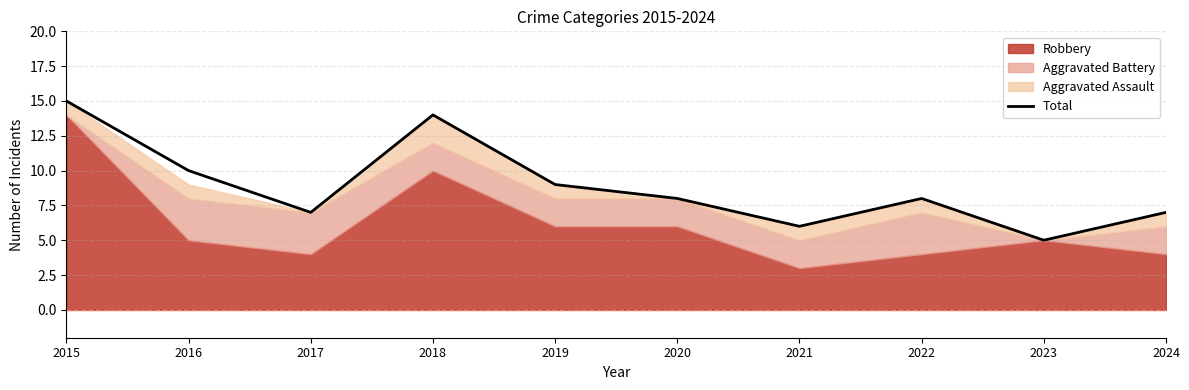

What is the smallest value displayed?

5